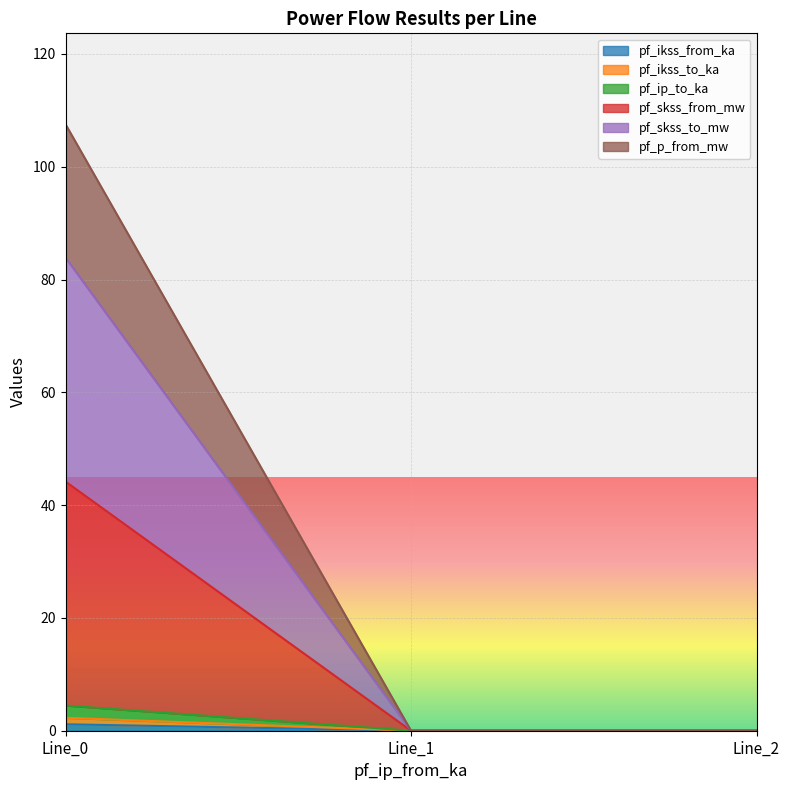

Is it true that pf_ip_to_ka equals 1.0 at Line_2?

False